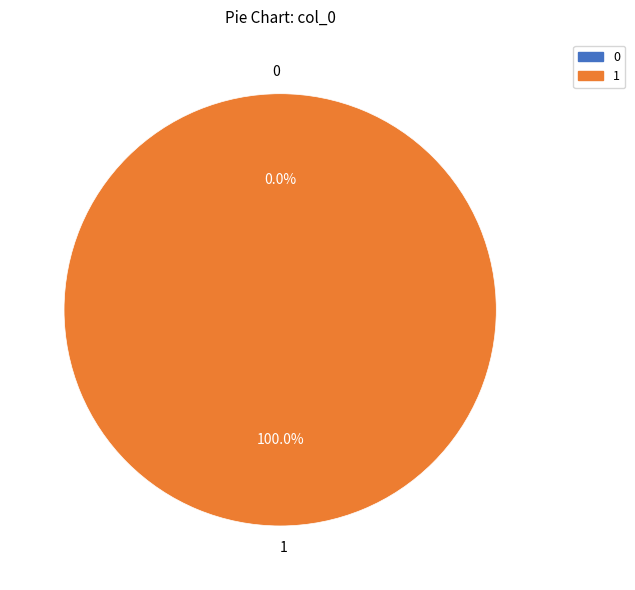

What percentage is the 1 slice, to the nearest percent?

100%